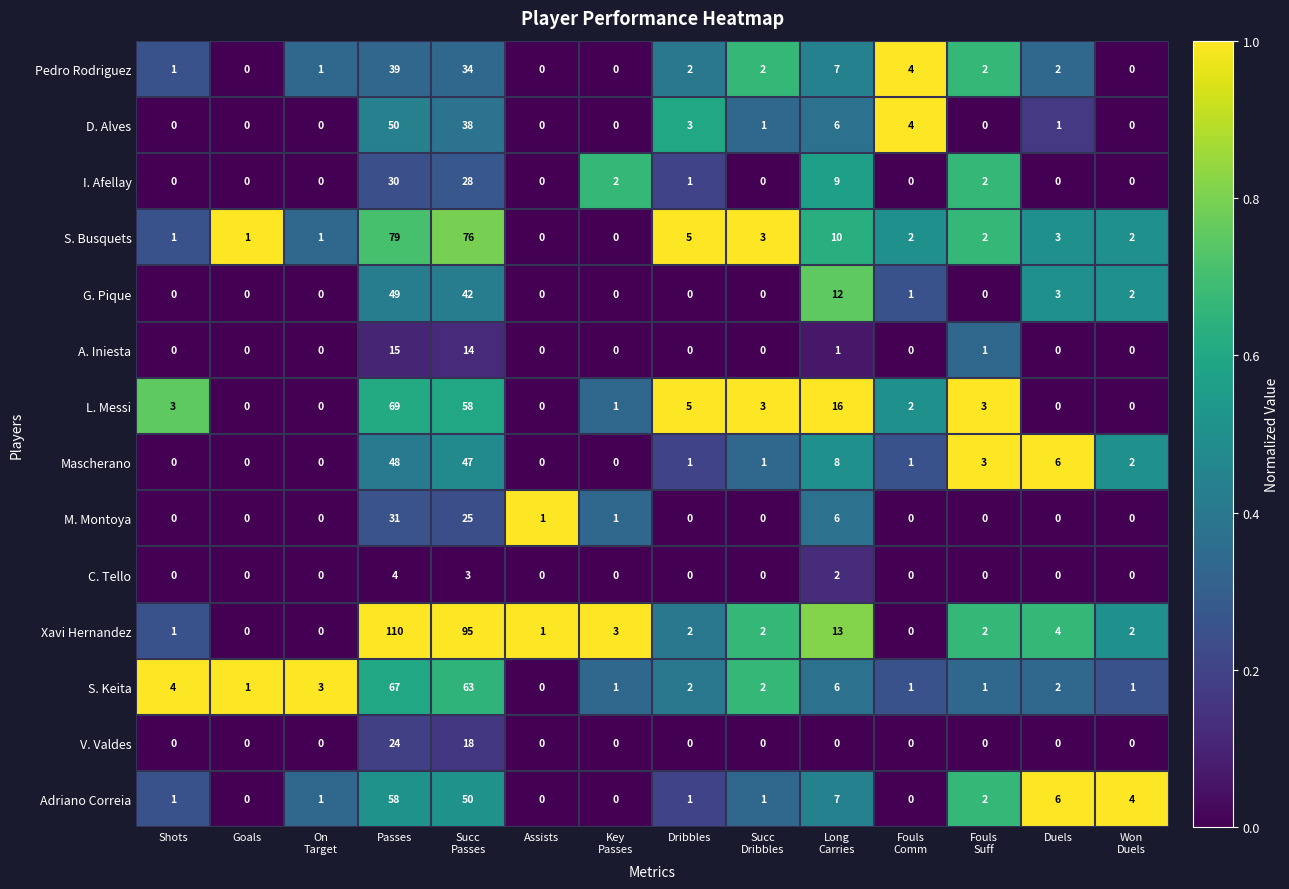

At how many categories does at least one series exceed 0?

14